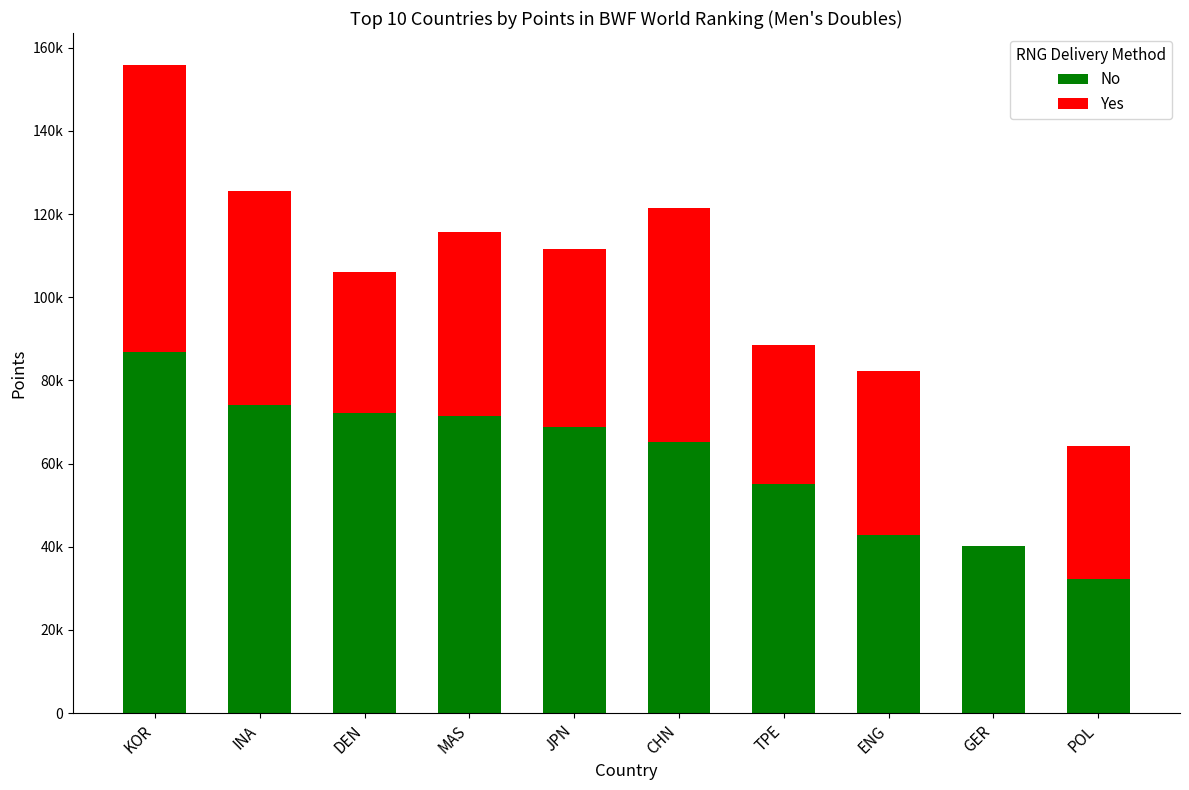

Does the chart contain stacked bars?

Yes